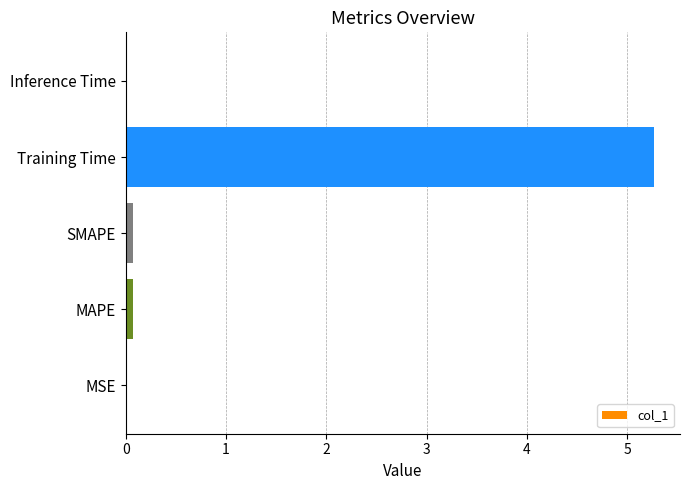

Are the bars horizontal?

Yes